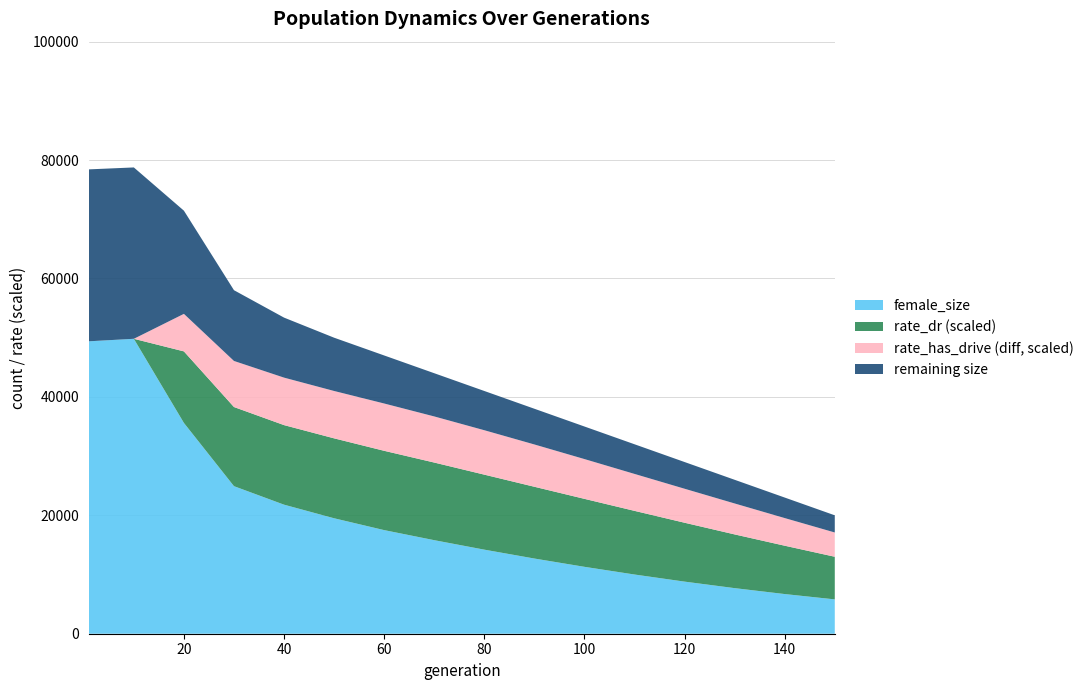

Reading left to right, what are all the values shown in this chart?

size: 1=78431.0	10=78757.0	20=71455.0	30=58022.0	40=53393.0	50=50000.0	60=47000.0	70=44000.0	80=41000.0	90=38000.0	100=35000.0	110=32000.0	120=29000.0	130=26000.0	140=23000.0	150=20000.0
female_size: 1=49391.0	10=49814.0	20=35605.0	30=24922.0	40=21797.0	50=19500.0	60=17500.0	70=15800.0	80=14200.0	90=12700.0	100=11300.0	110=10000.0	120=8800.0	130=7700.0	140=6700.0	150=5800.0
rate_has_drive: 1=0.0	10=0.0	20=0.3	30=0.4	40=0.4	50=0.4	60=0.5	70=0.5	80=0.5	90=0.5	100=0.5	110=0.5	120=0.5	130=0.6	140=0.6	150=0.6
rate_dr: 1=0.0	10=0.0	20=0.2	30=0.2	40=0.3	50=0.3	60=0.3	70=0.3	80=0.3	90=0.3	100=0.3	110=0.3	120=0.3	130=0.3	140=0.4	150=0.4